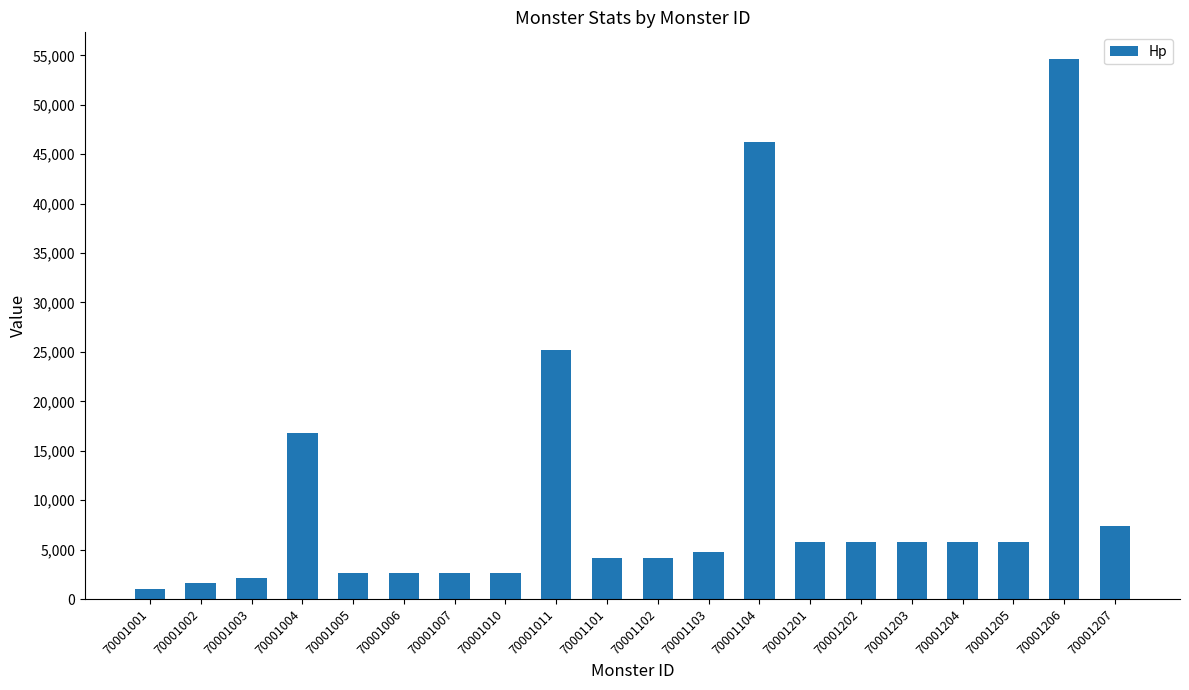

The value at 70001011 is 25200. True or false?

True